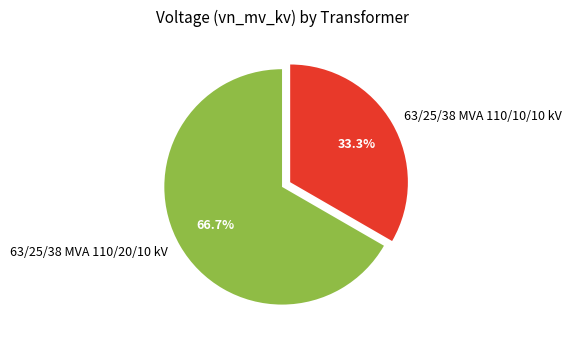

Which slice is the smallest?

63/25/38 MVA 110/10/10 kV